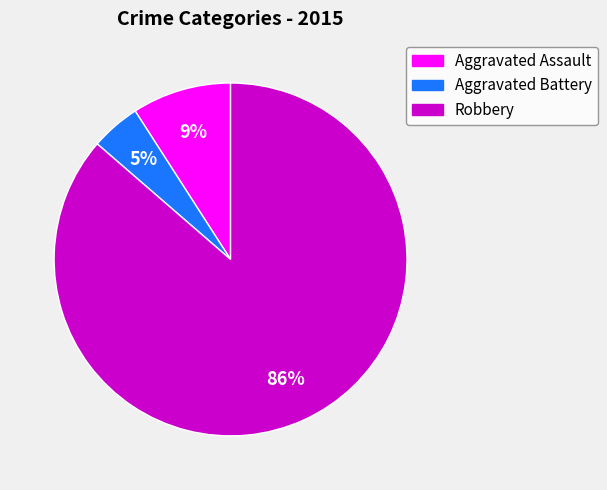

Which category accounts for the majority?

Robbery